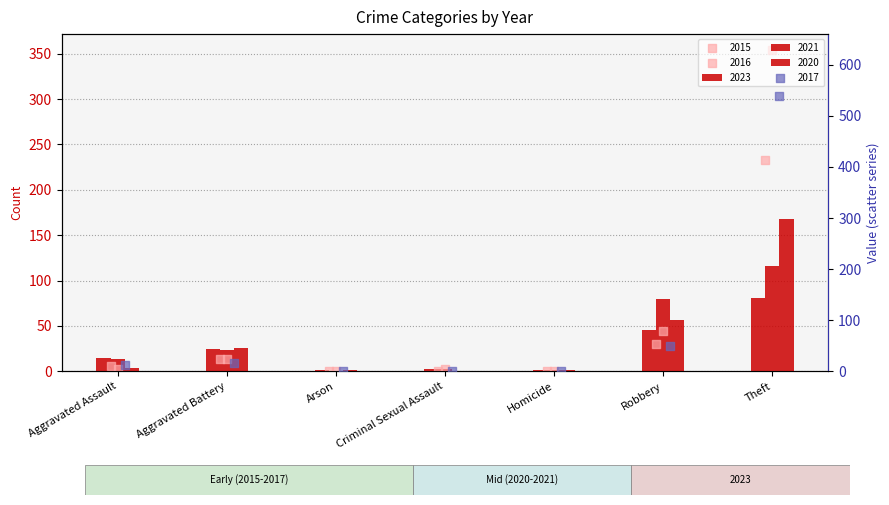

Which series reaches the minimum Y coordinate?

2021